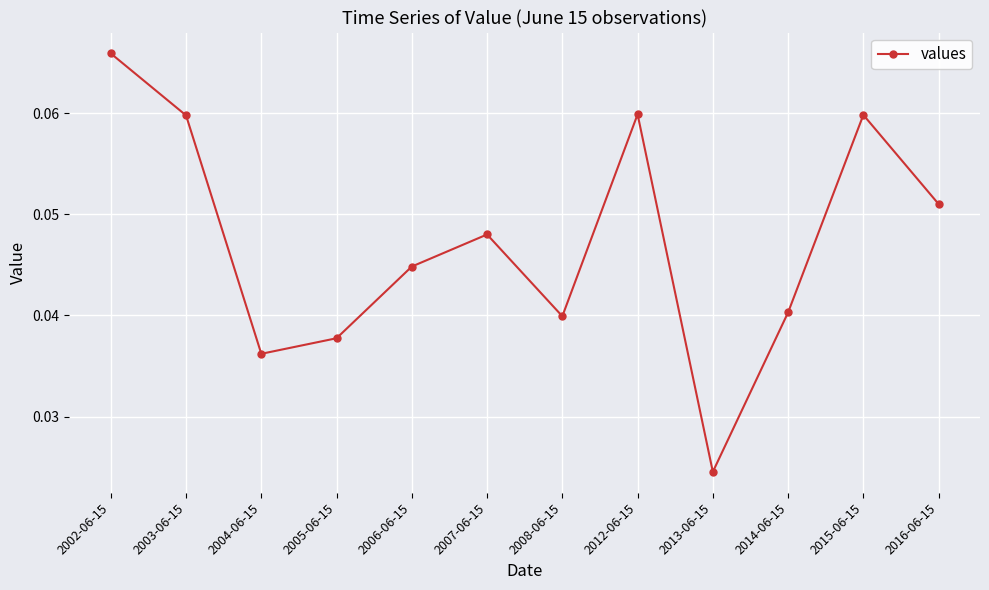

How many interior local peaks (higher than both neighbors) does the data have?

3